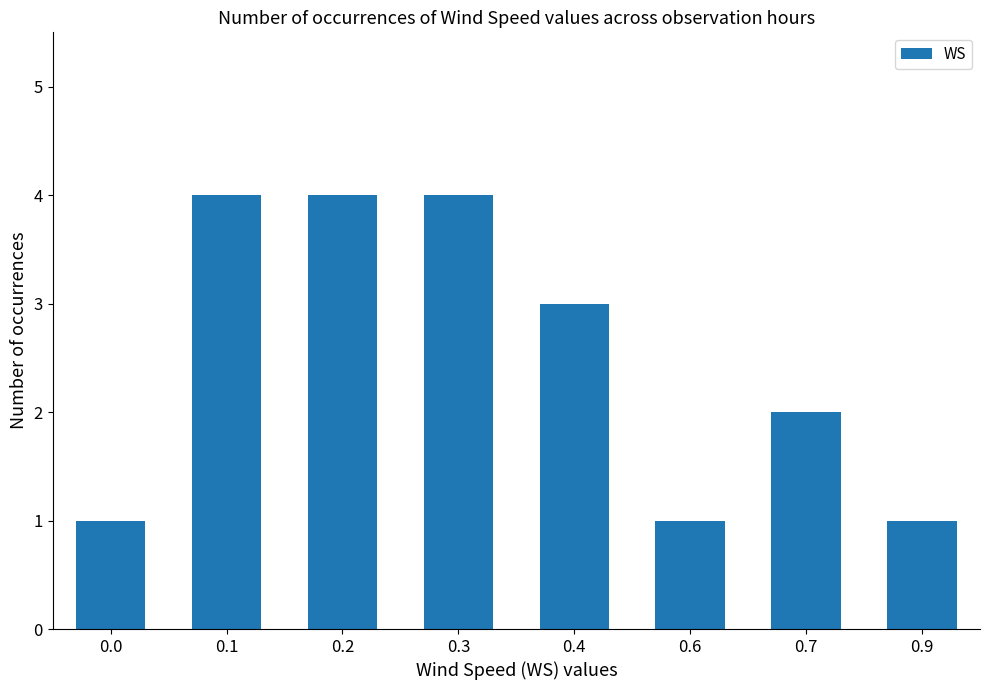

How many series are shown in this chart?

1